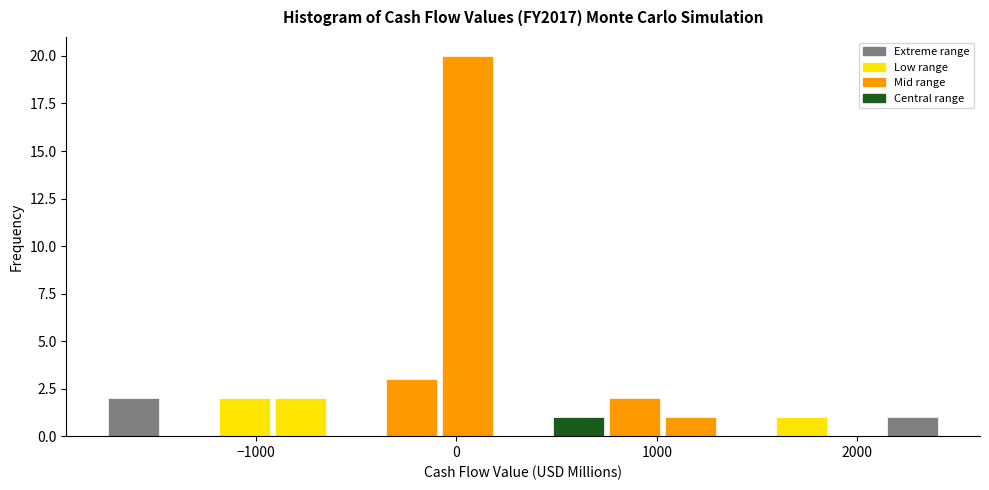

Read against the x-axis, roughly where is the centre of the tallest bar?

100